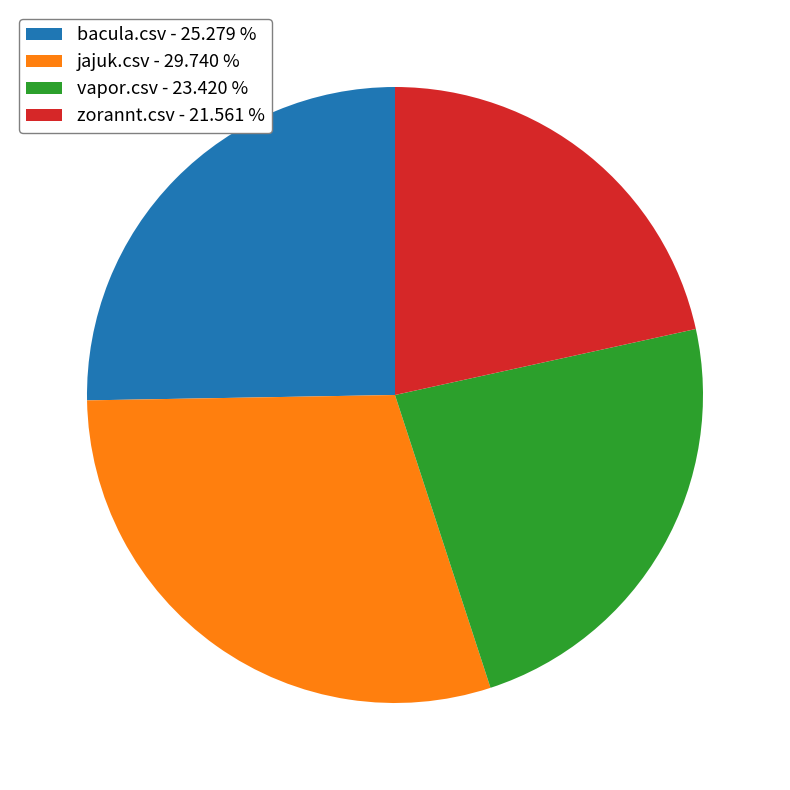

Is it true that bacula.csv is 19% of the pie?

False